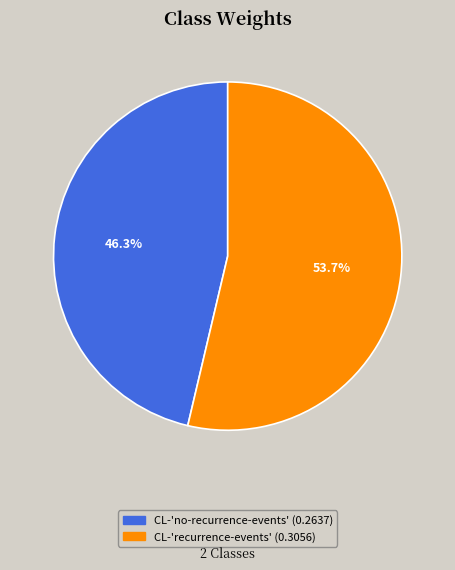

Which slice is the largest?

CL-'recurrence-events'